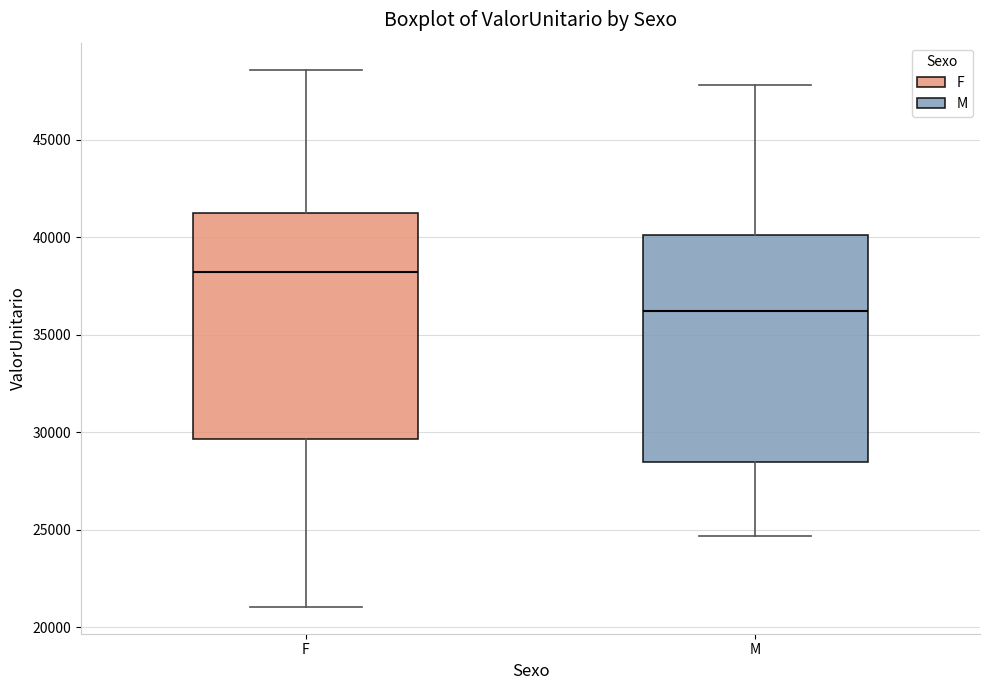

Which box's median line is the highest?

F